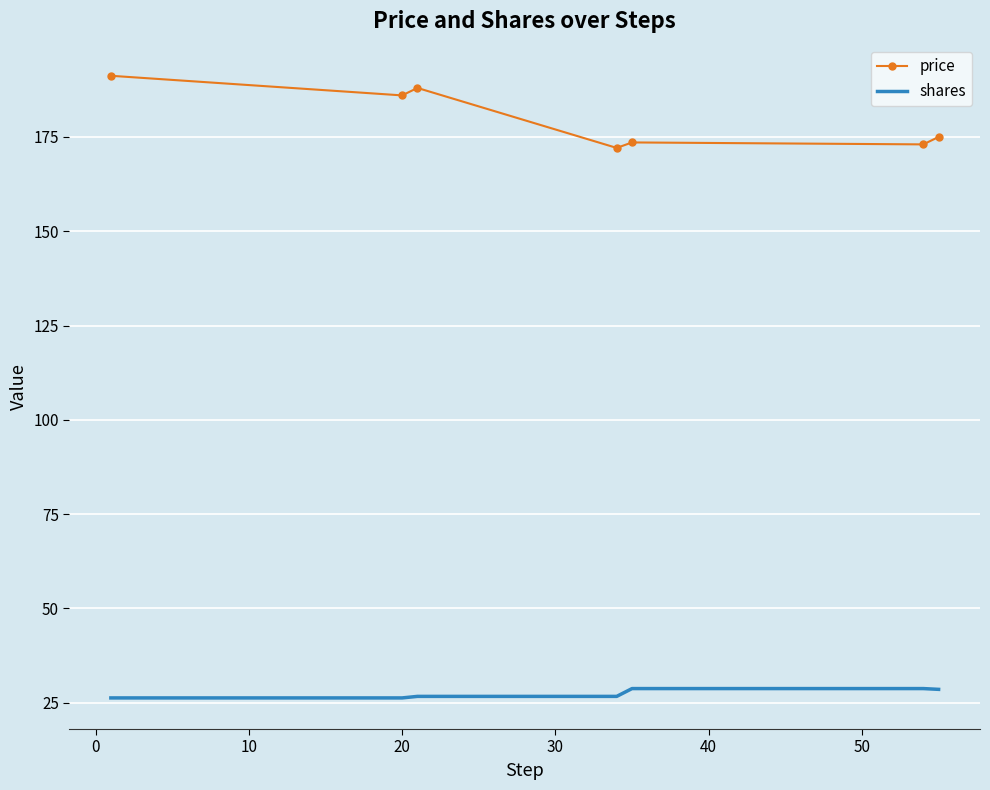

List the series in order of their peak value, lowest first.

shares, price